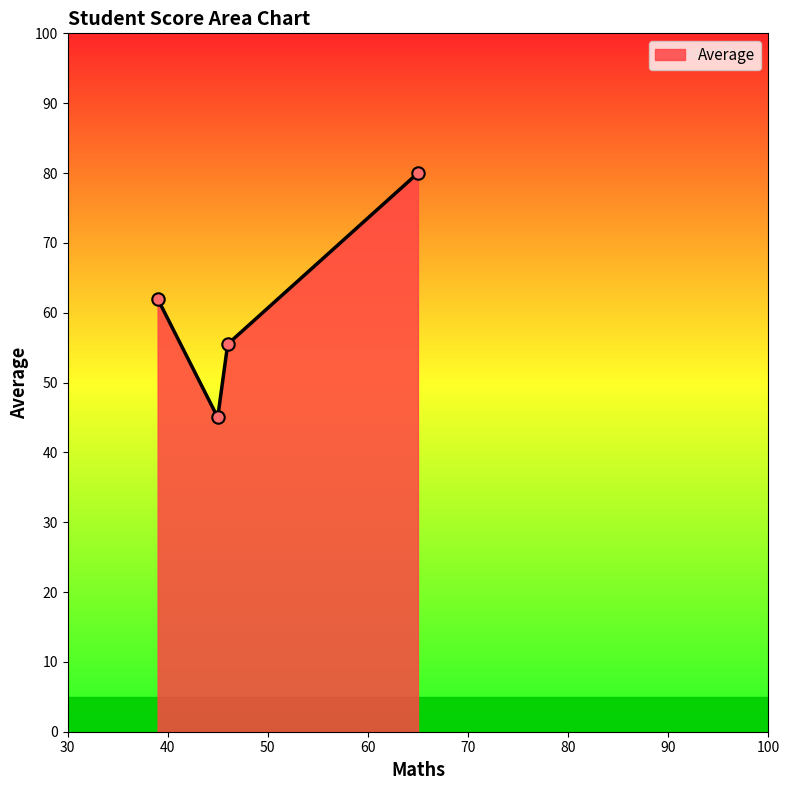

What is the maximum value shown in the chart?

80.0